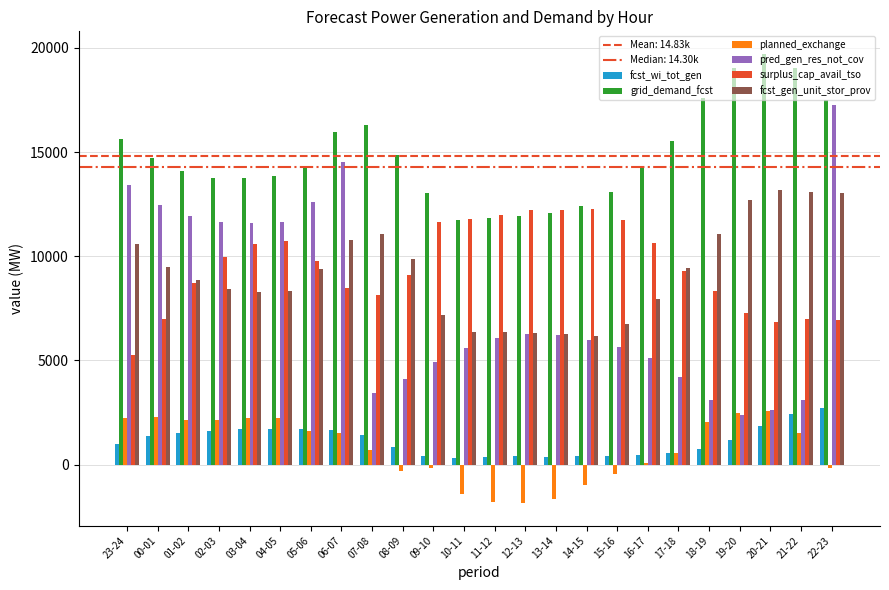

What is the greatest value displayed?

19714